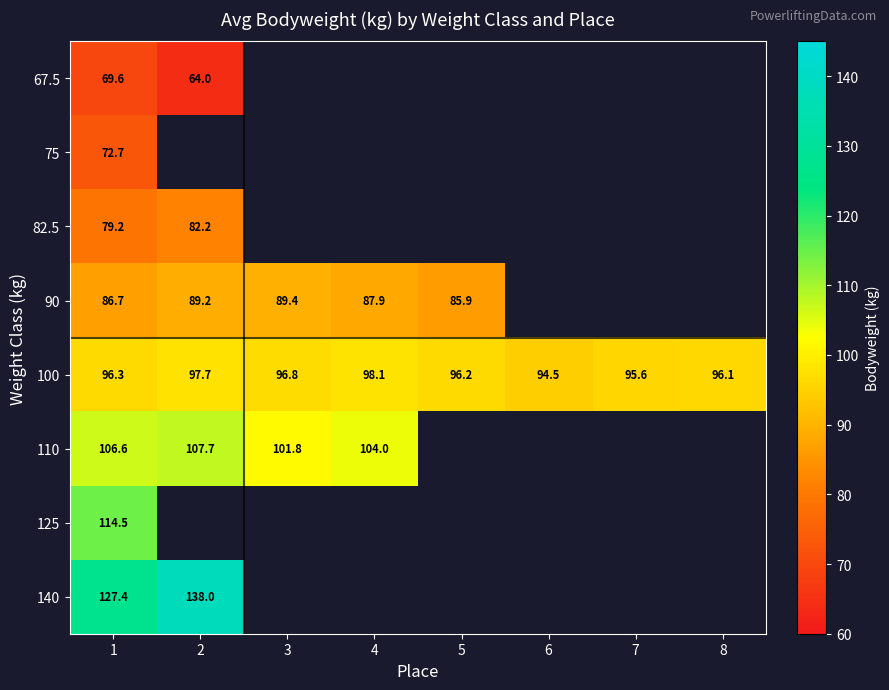

Count the number of categories in the chart.

8